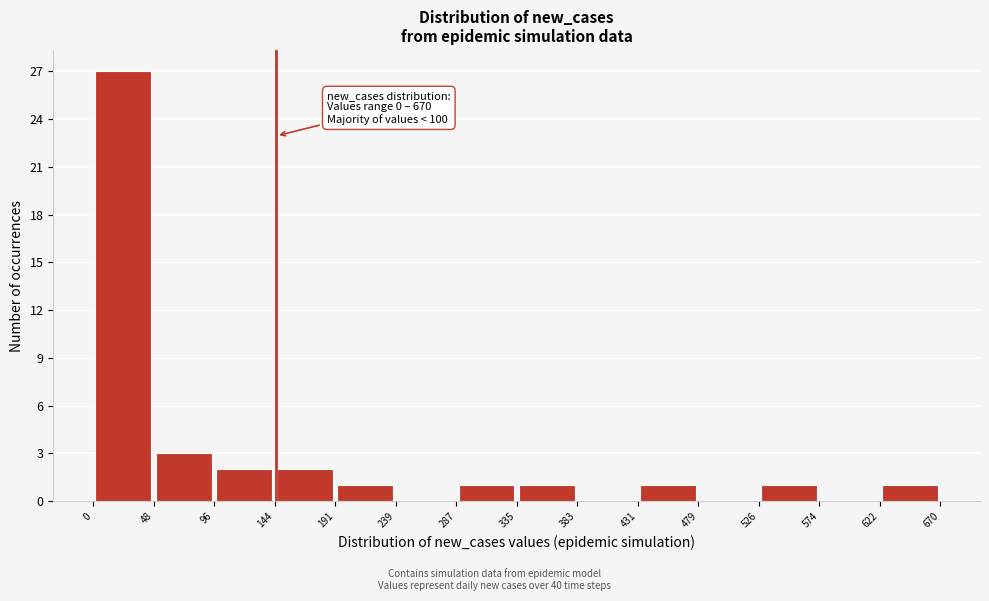

Over which range of the x-axis is the bar tallest?

0 to 48